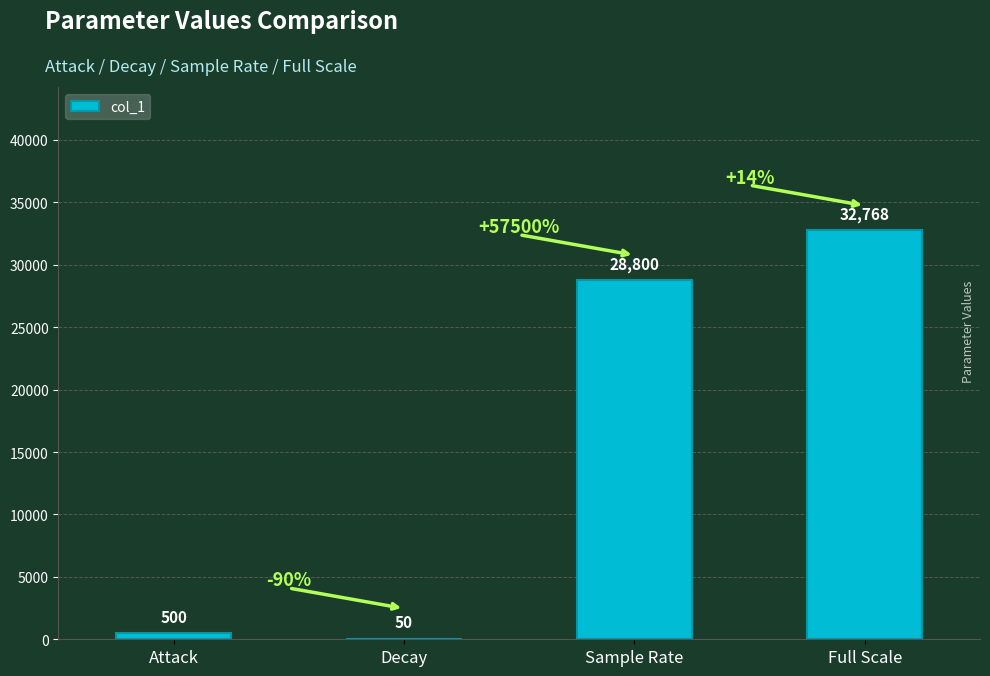

What is the sum of the values at Sample Rate and Attack?

29300